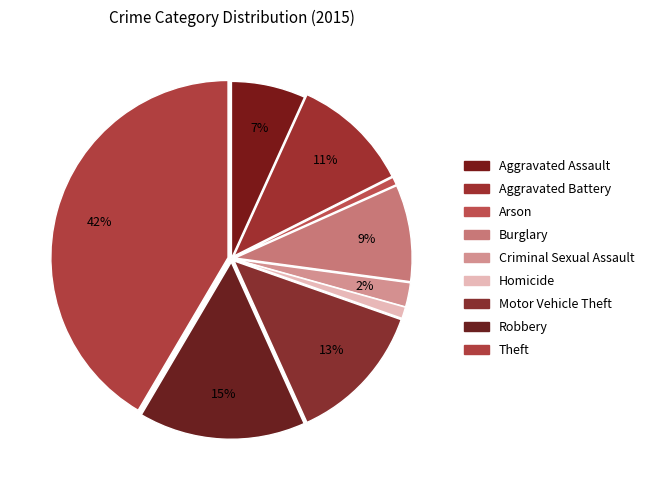

How many segments does this pie chart have?

9